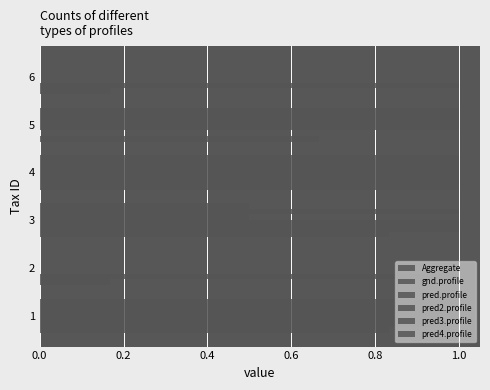

What position from the right is 0.2?

5